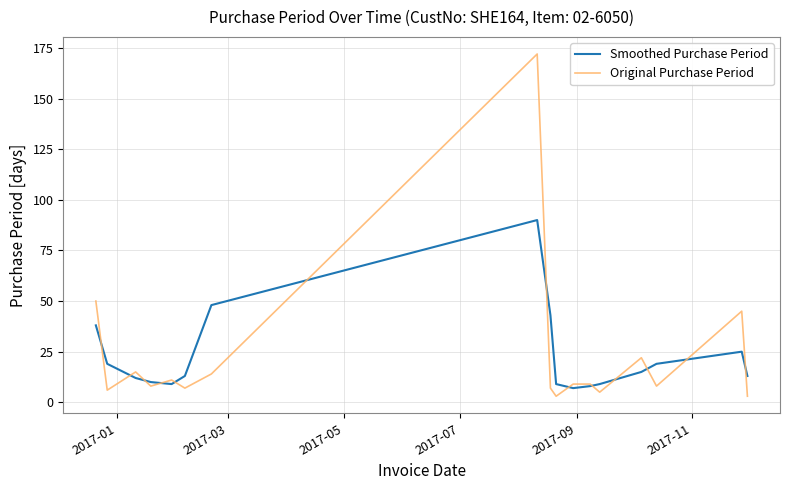

Which series has the widest spread of values?

Original Purchase Period